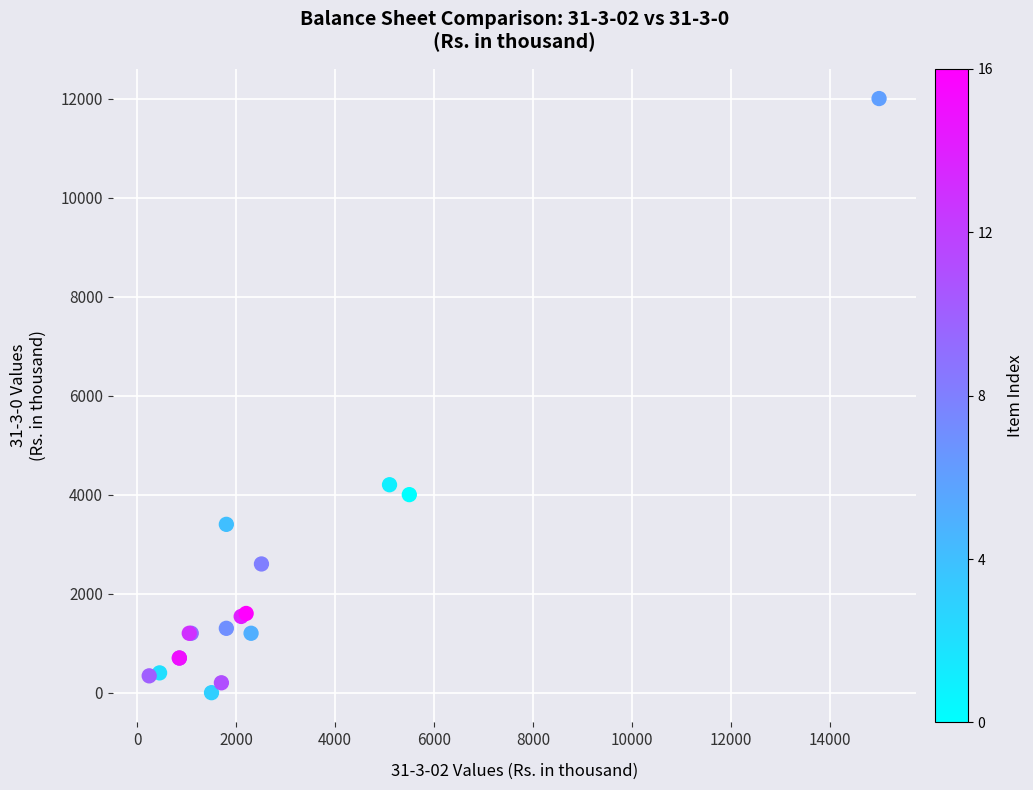

What Y value in the scatter plot is closest to 6000?

4200